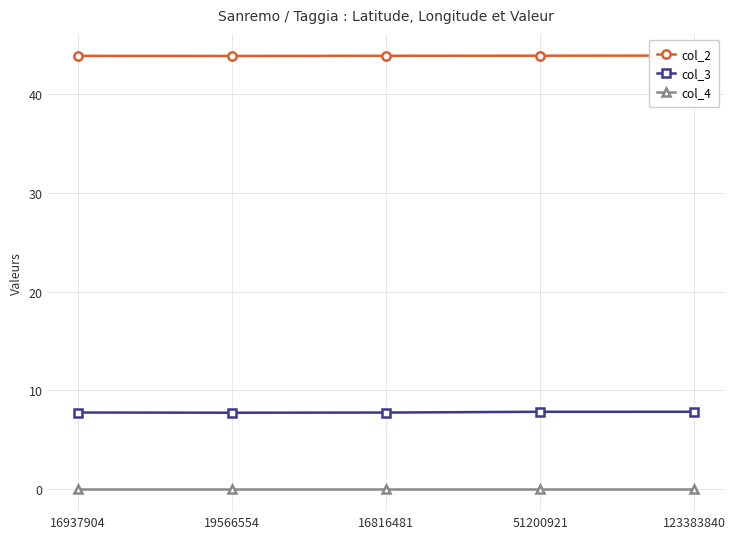

Rank the series by their maximum value, from lowest to highest.

col_4, col_3, col_2